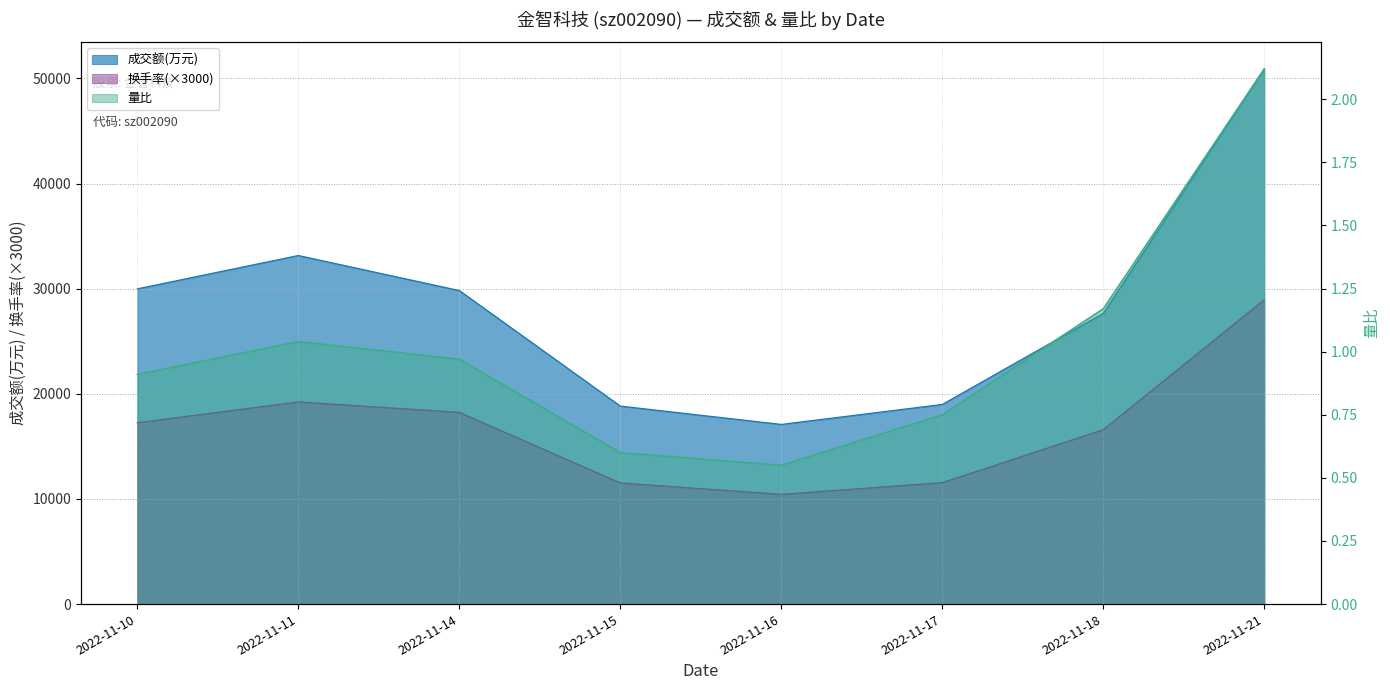

Rank the categories by 换手率 value from highest to lowest.

2022-11-21, 2022-11-11, 2022-11-14, 2022-11-10, 2022-11-18, 2022-11-17, 2022-11-15, 2022-11-16